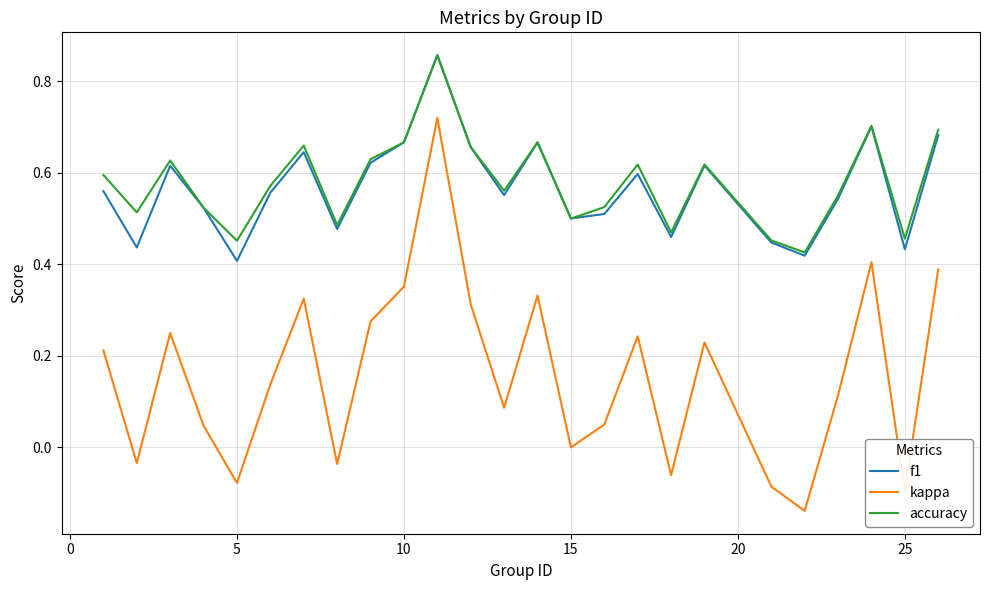

True or false: accuracy has more than 0 interior local peaks.

True